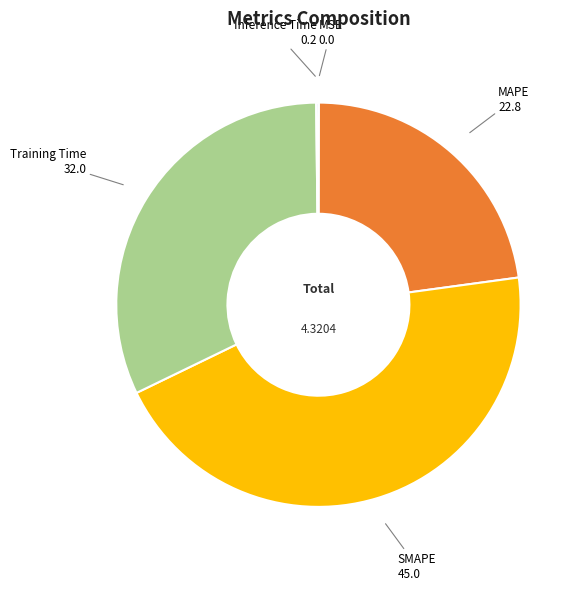

Is there a majority slice in this chart?

No